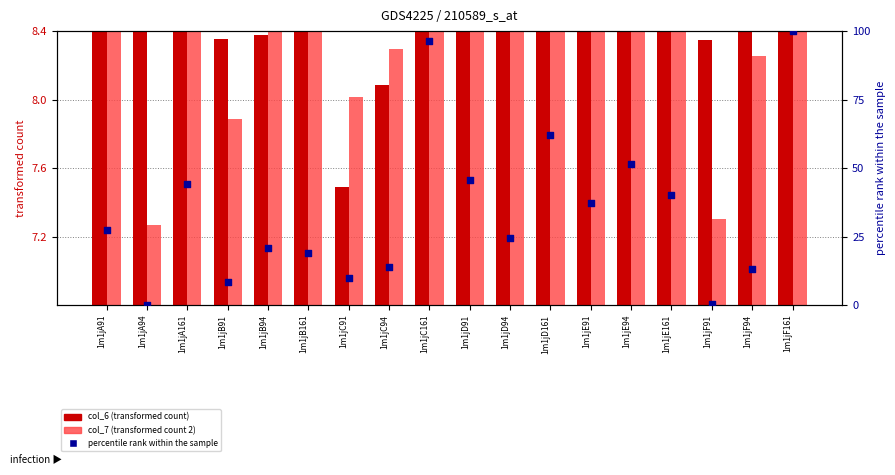

Which series has the widest spread of Y values?

percentile rank within the sample